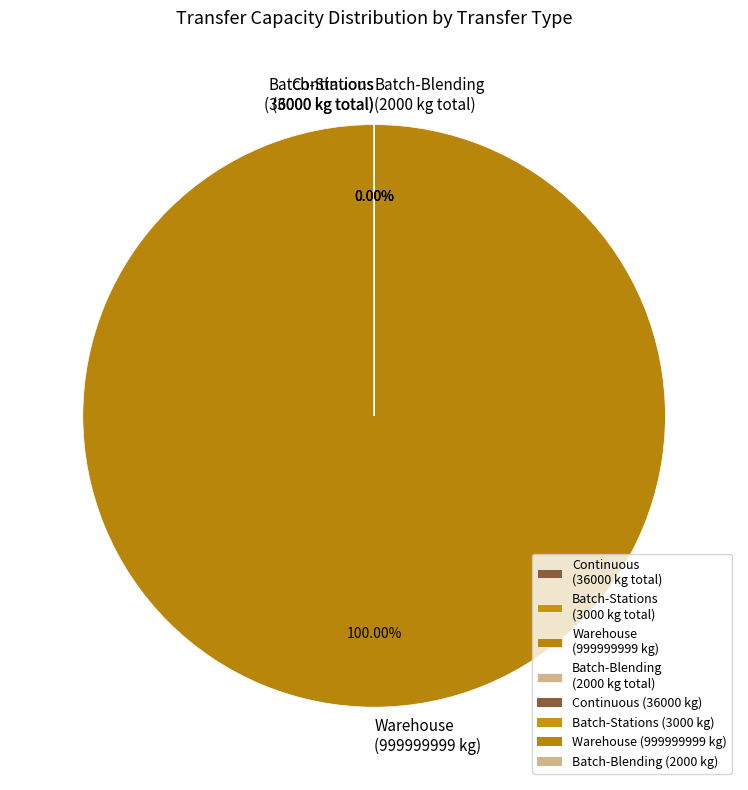

To the nearest percent, what is the difference between the Batch (999999999 kg) and Continuous slice percentages?

100%